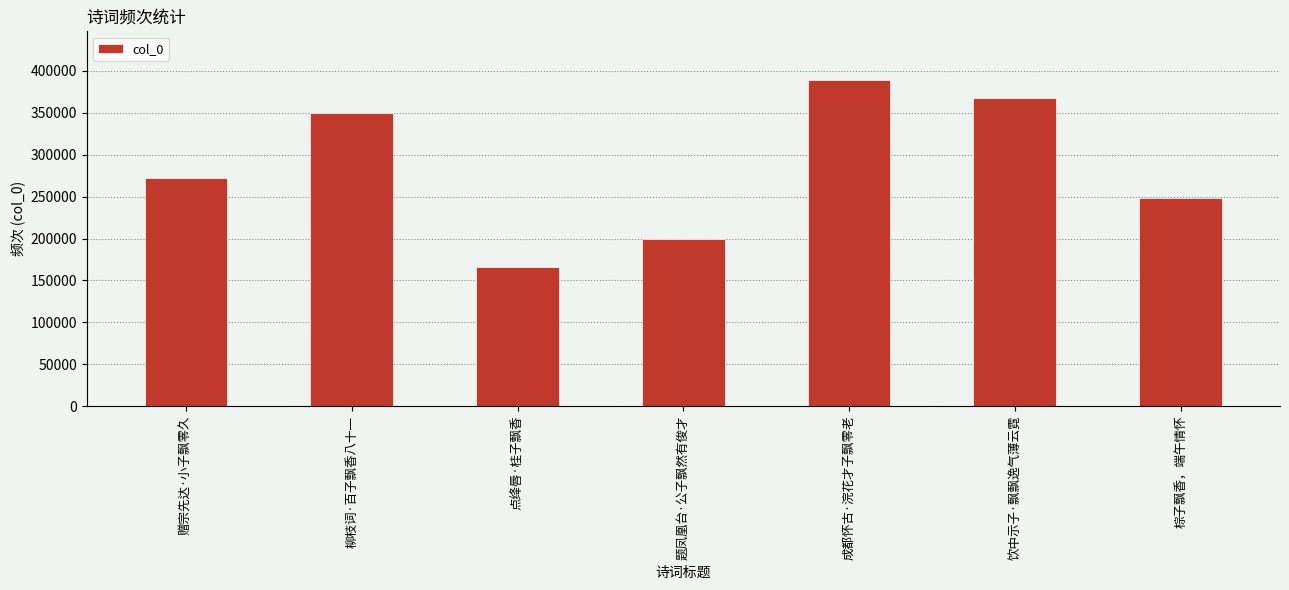

Rank the categories by value from highest to lowest.

成都怀古·浣花才子飘零老, 饮中示子·飘飘逸气薄云霓, 柳枝词·百子飘香八十一, 赠宗先达·小子飘零久, 棕子飘香，端午情怀, 题凤凰台·公子飘然有俊才, 点绛唇·桂子飘香